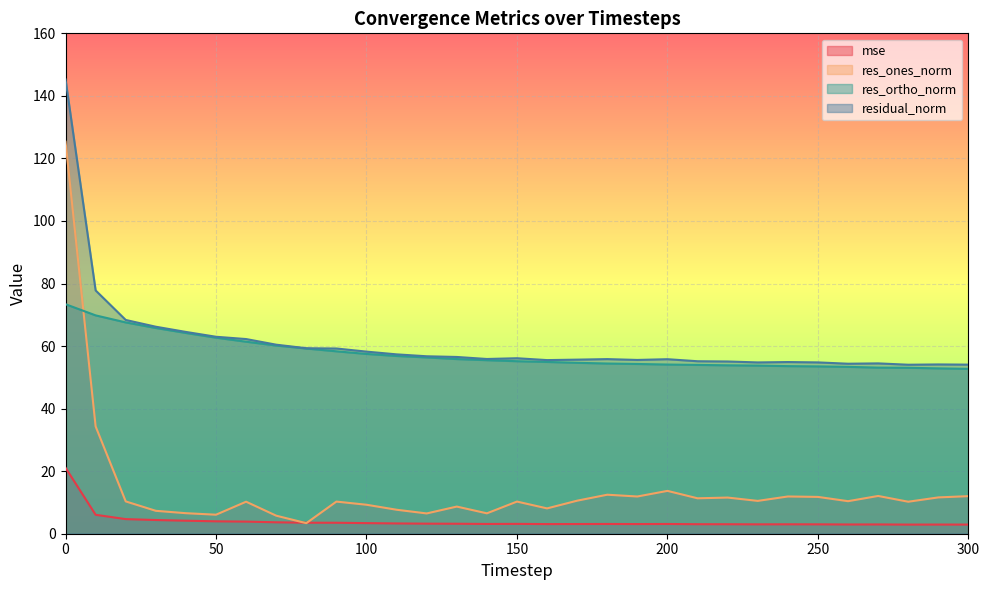

Which series has the largest total across all categories?

residual_norm